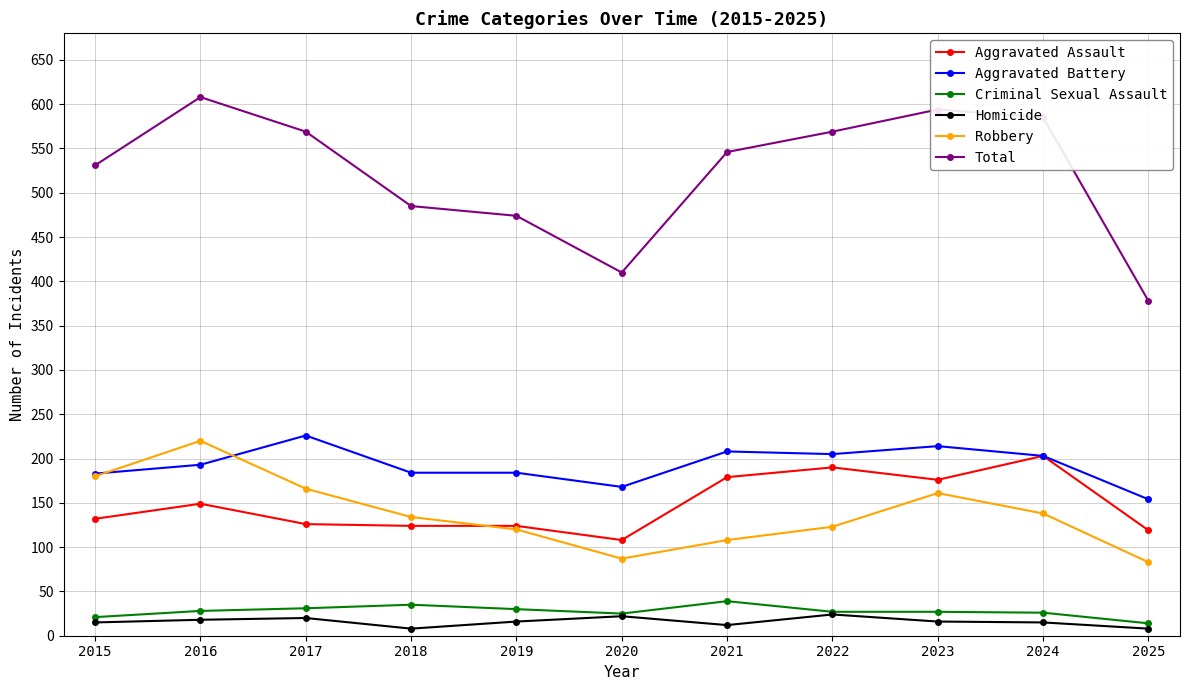

What is the difference between the highest and lowest values at 2023?

578